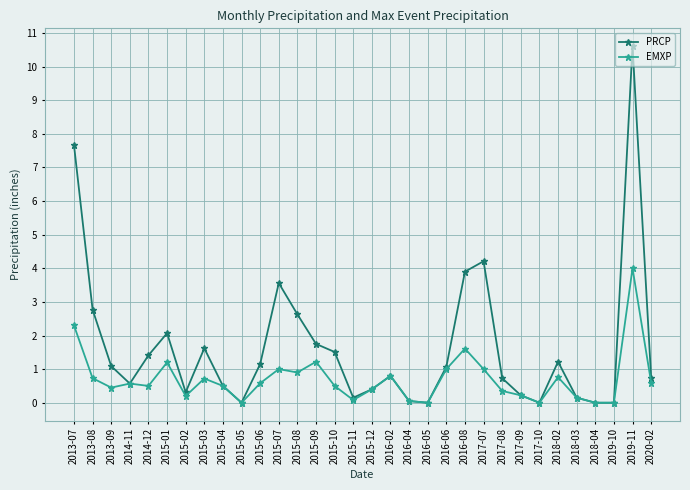

At which category is the sum across all series the highest?

2019-11